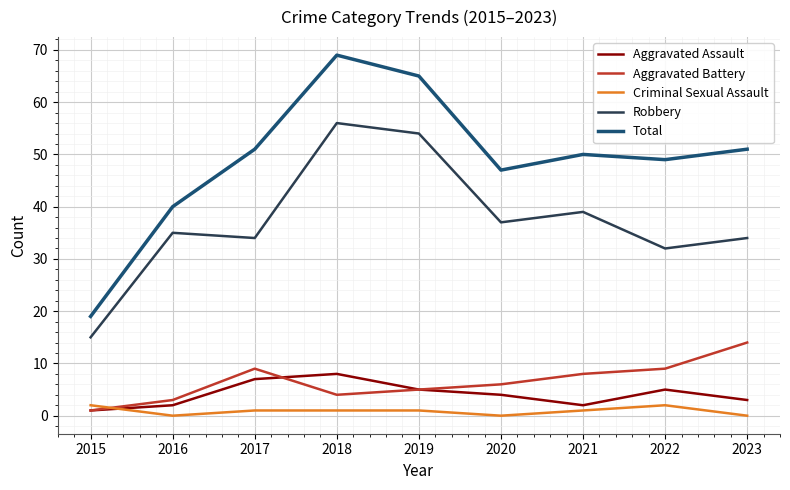

What is the total value across all series at 2023?

102